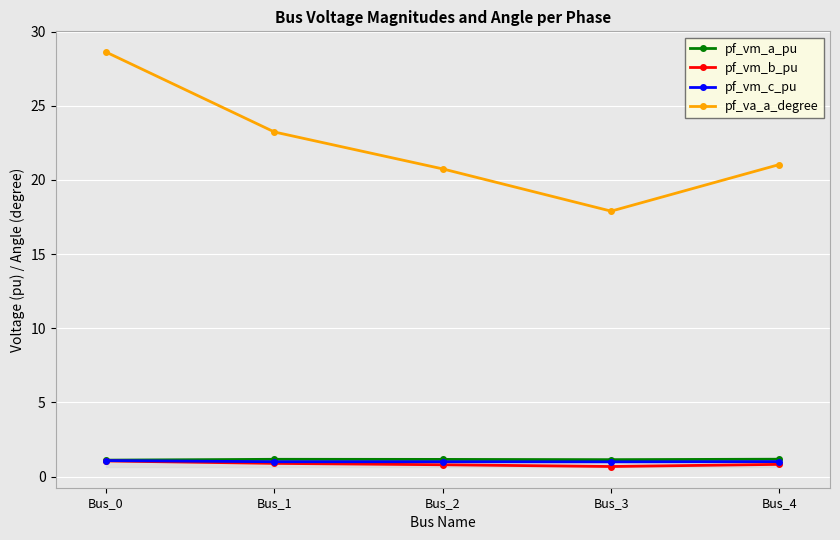

Where is the first local minimum for pf_va_a_degree?

Bus_3